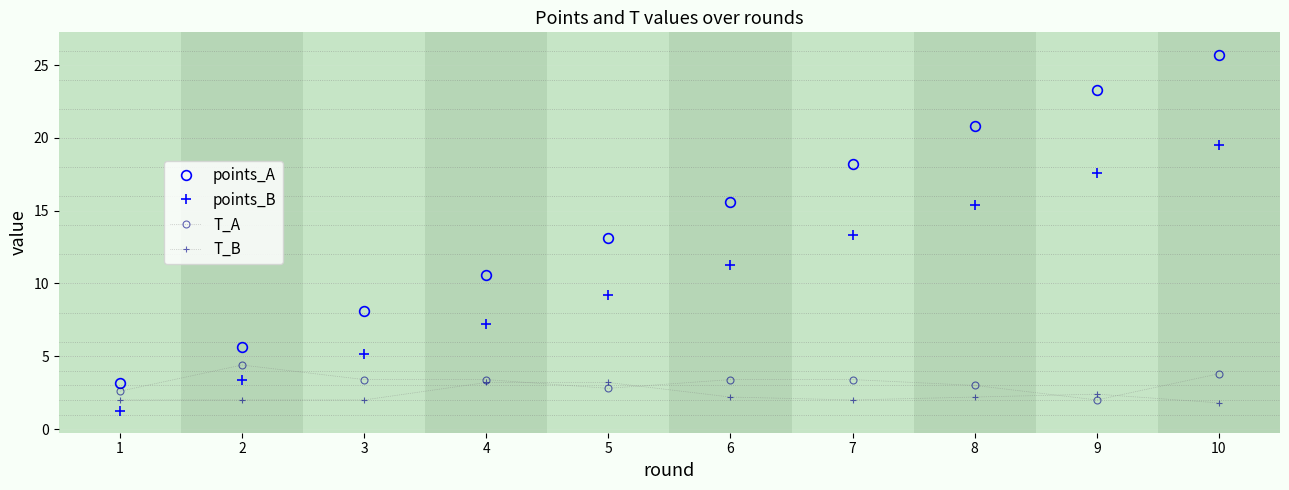

What is the average value of the T_B series?

2.3